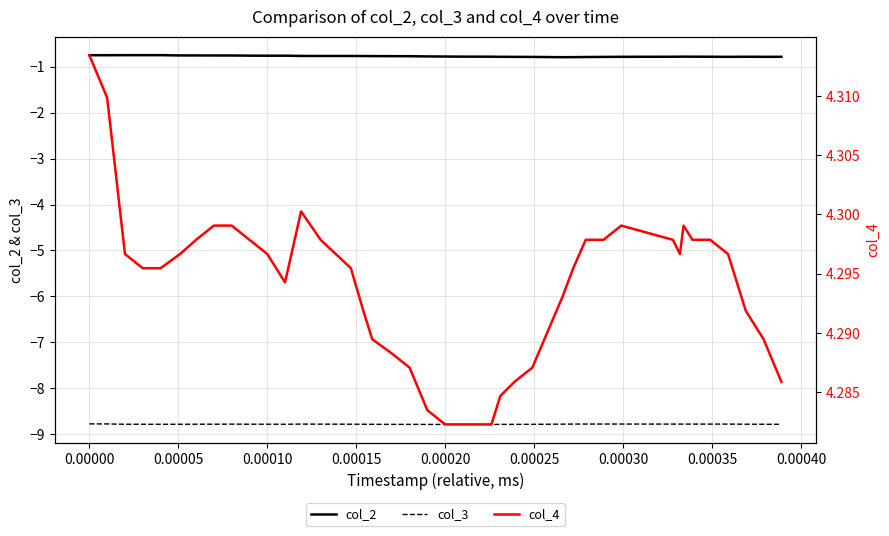

What is the lowest value of the col_2 series?

-0.8